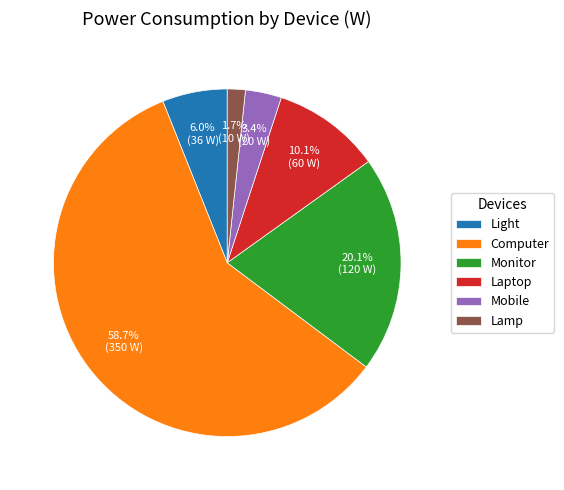

How many slices are in this pie chart?

6